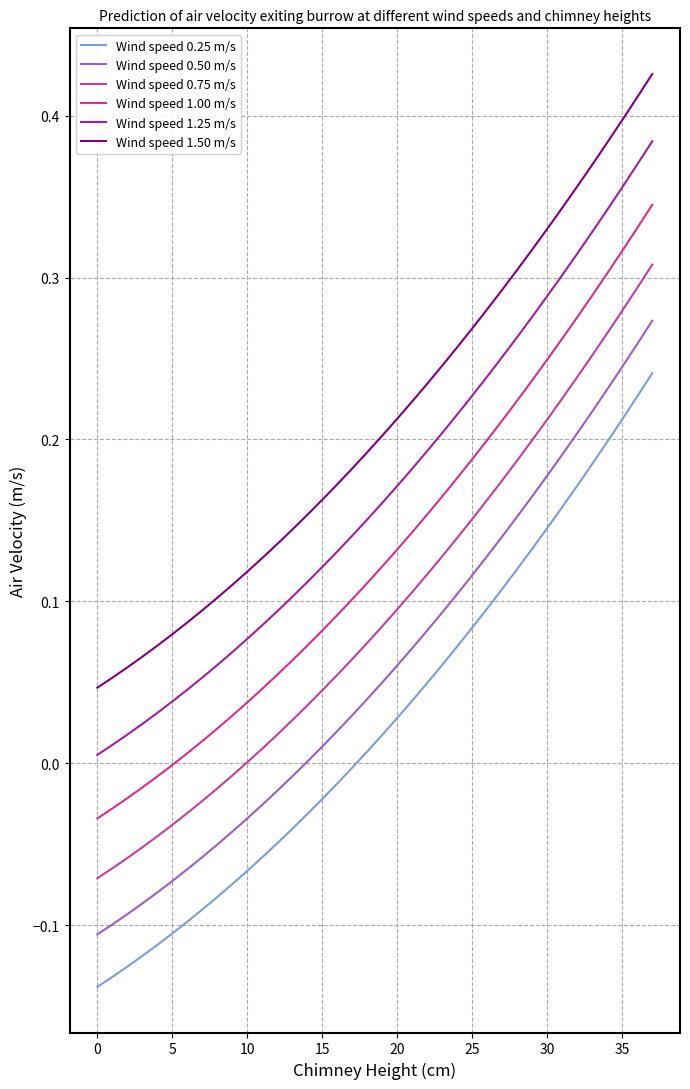

How many values in the Wind speed 0.25 m/s series are below 0?

18